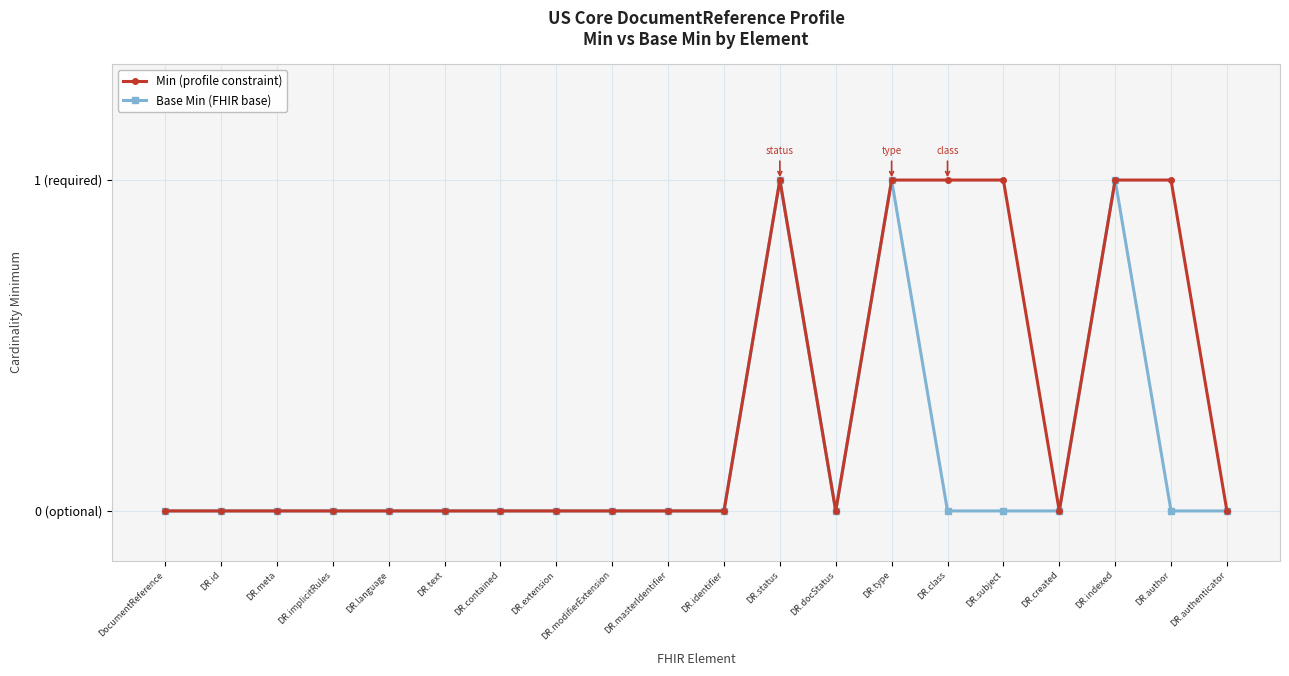

Between DR.subject and DR.identifier, which is larger?

DR.subject